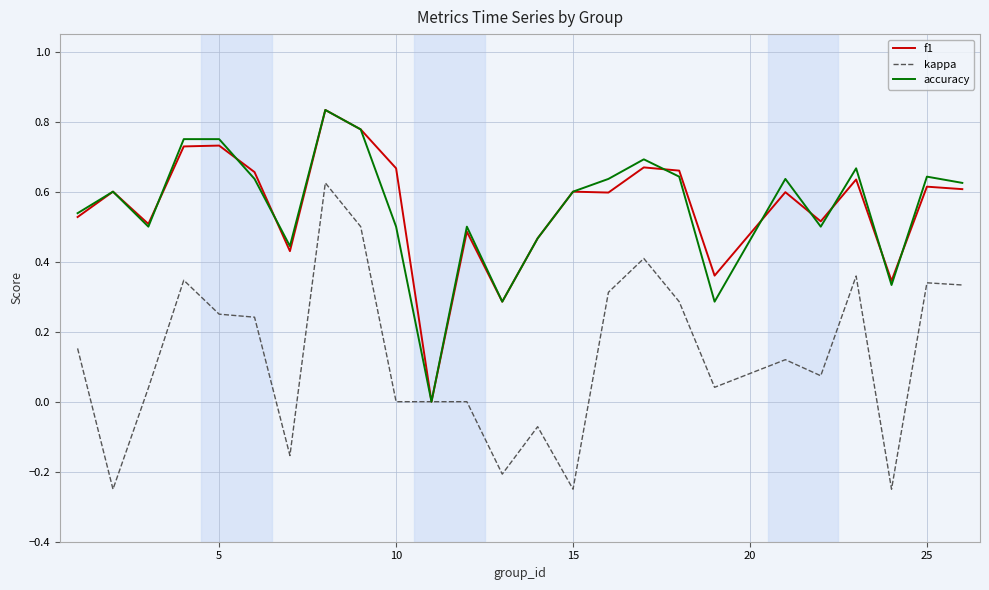

Does the chart display data point markers on the line(s)?

No